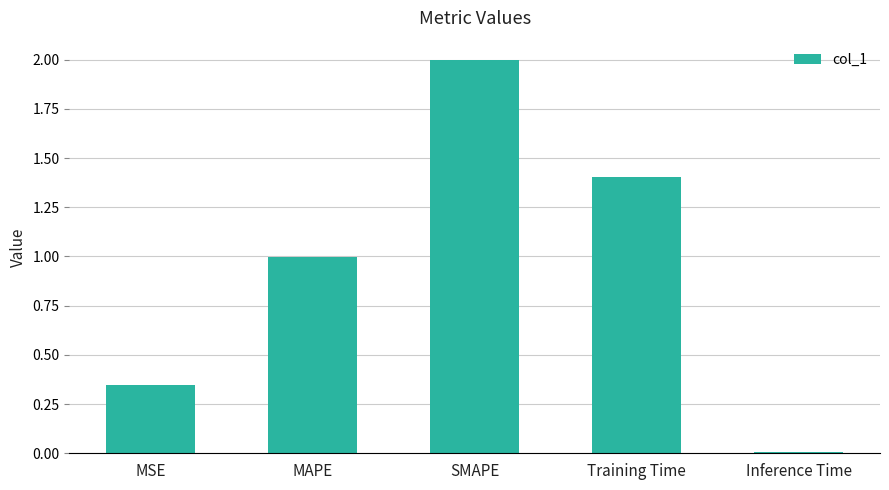

Is it true that the value at SMAPE is 2.0?

True